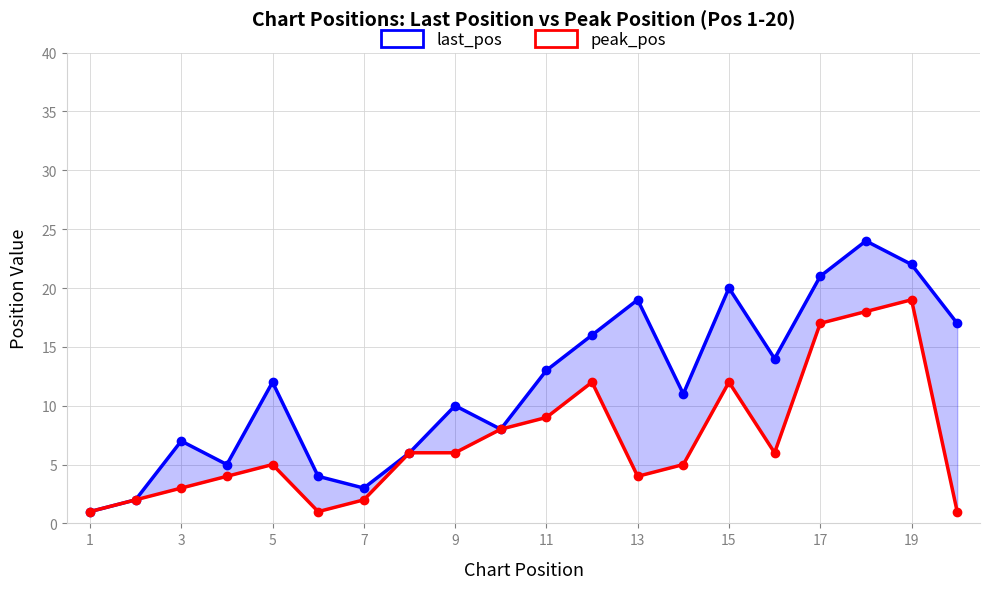

Rank the series by their maximum value, from highest to lowest.

last_pos, peak_pos